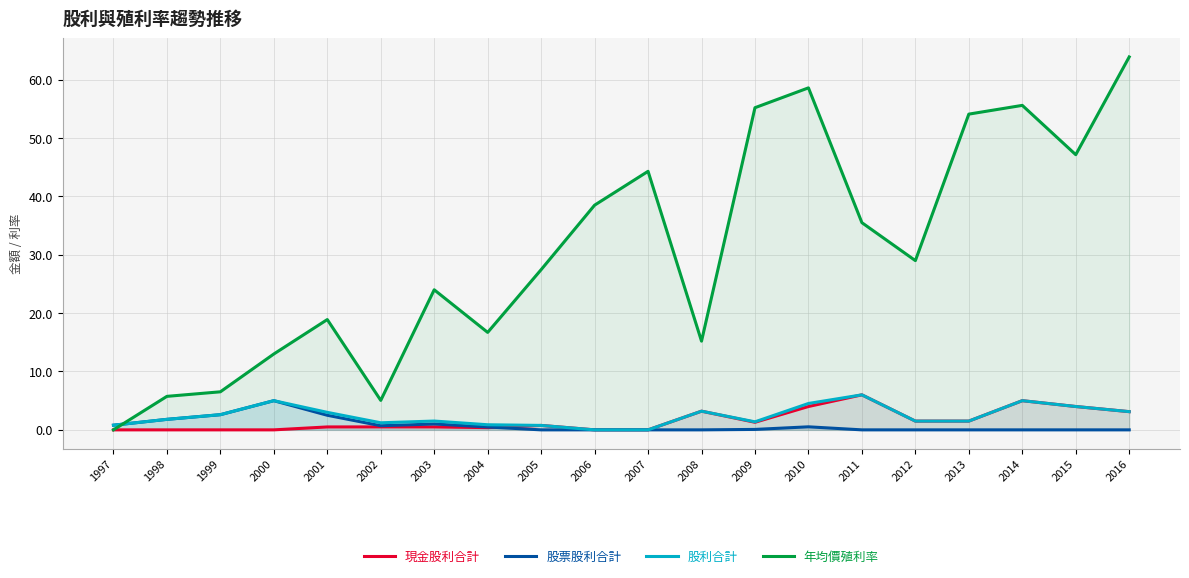

How many distinct data groups are displayed?

4